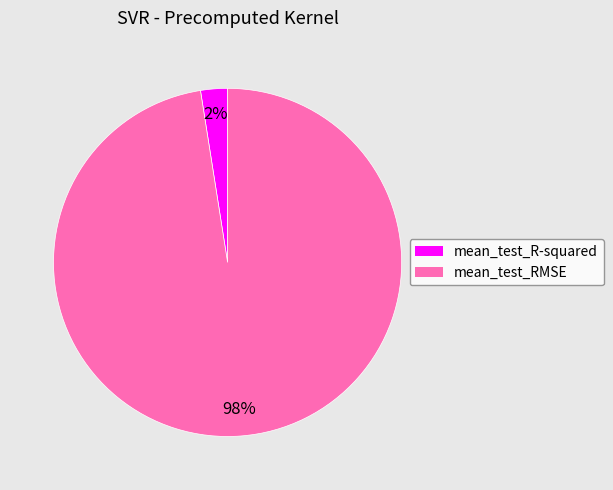

How many segments does this pie chart have?

2